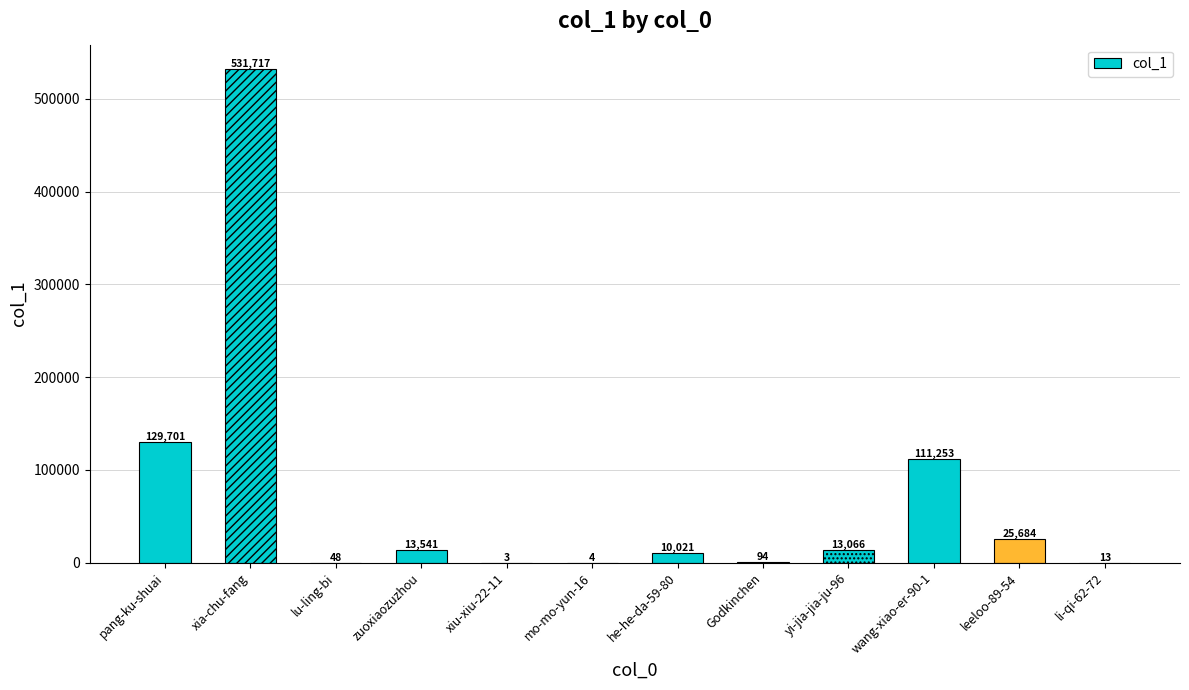

At which category does the chart reach its minimum across all series?

xiu-xiu-22-11